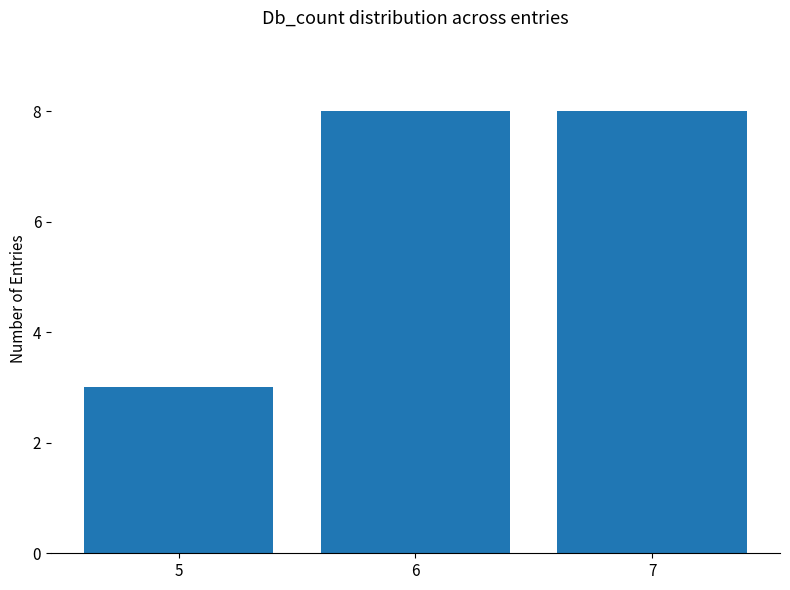

What is the smallest value displayed?

3